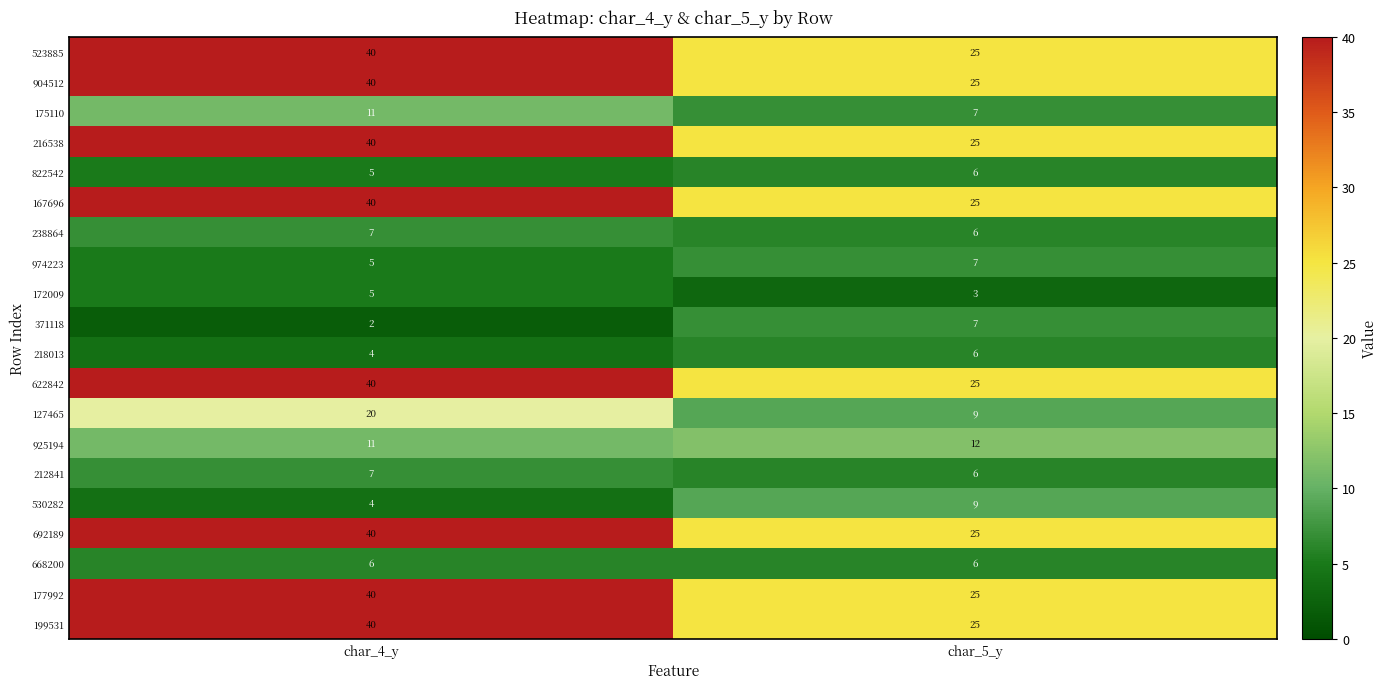

What is the minimum value for 523885?

25